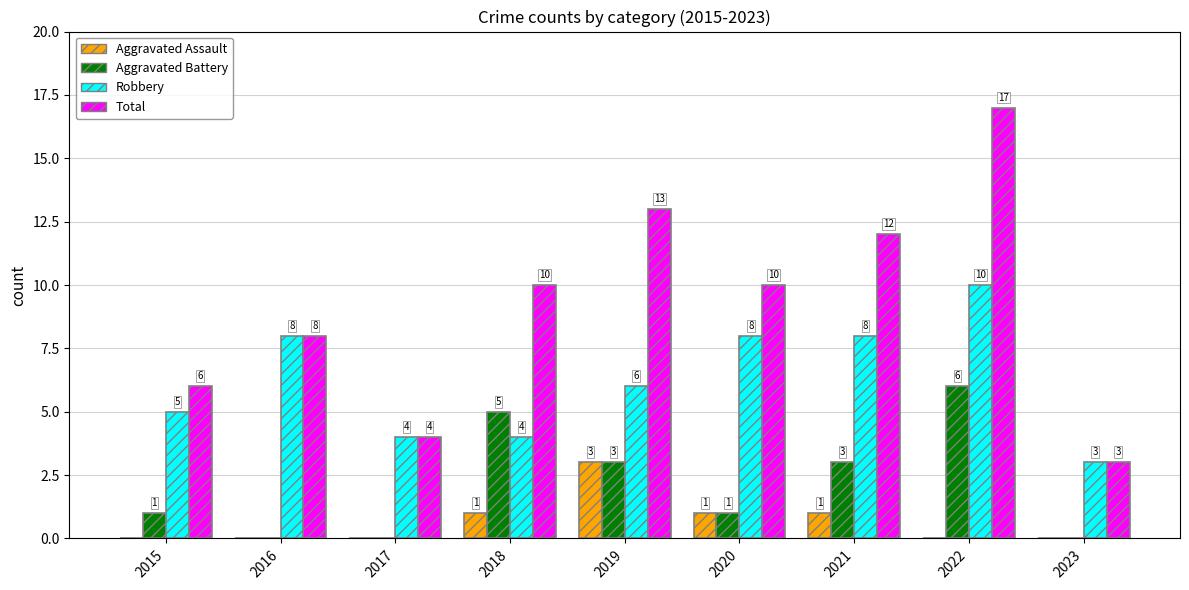

What is the average value of the Robbery series?

6